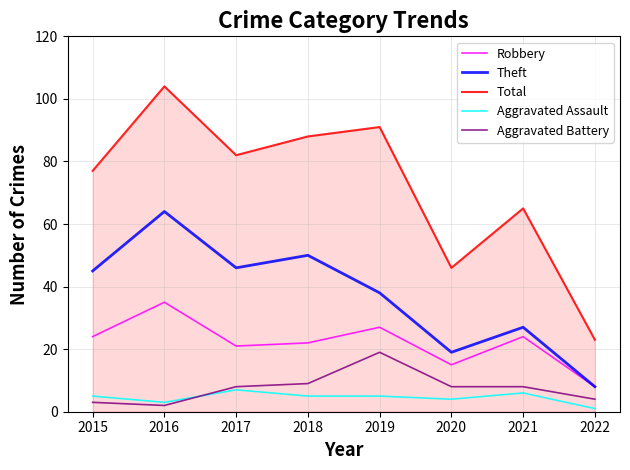

After their last crossing, which series has the higher values: Aggravated Assault or Aggravated Battery?

Aggravated Battery